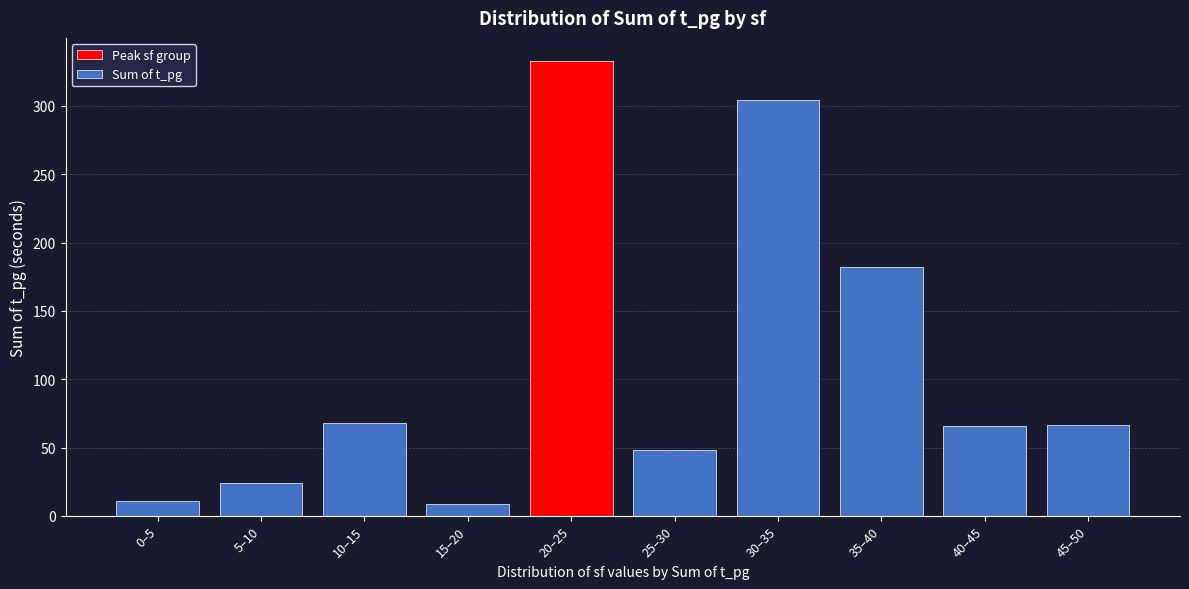

What is the label of the 6th bar from the right?

20–25